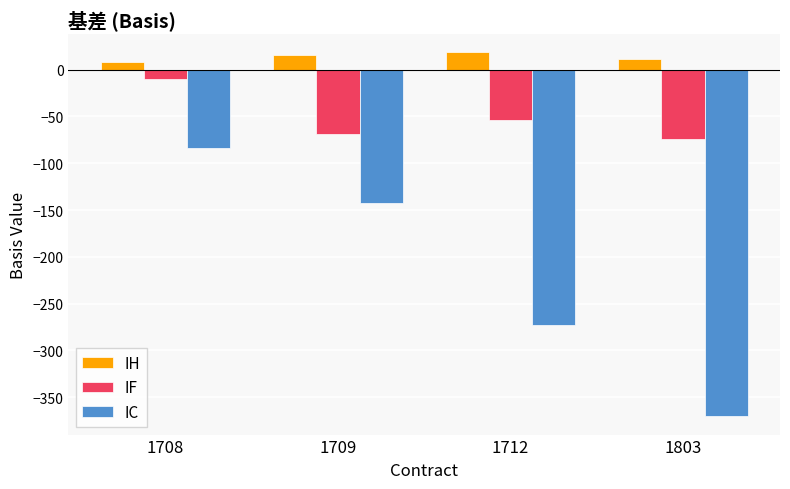

Count the number of categories in the chart.

4